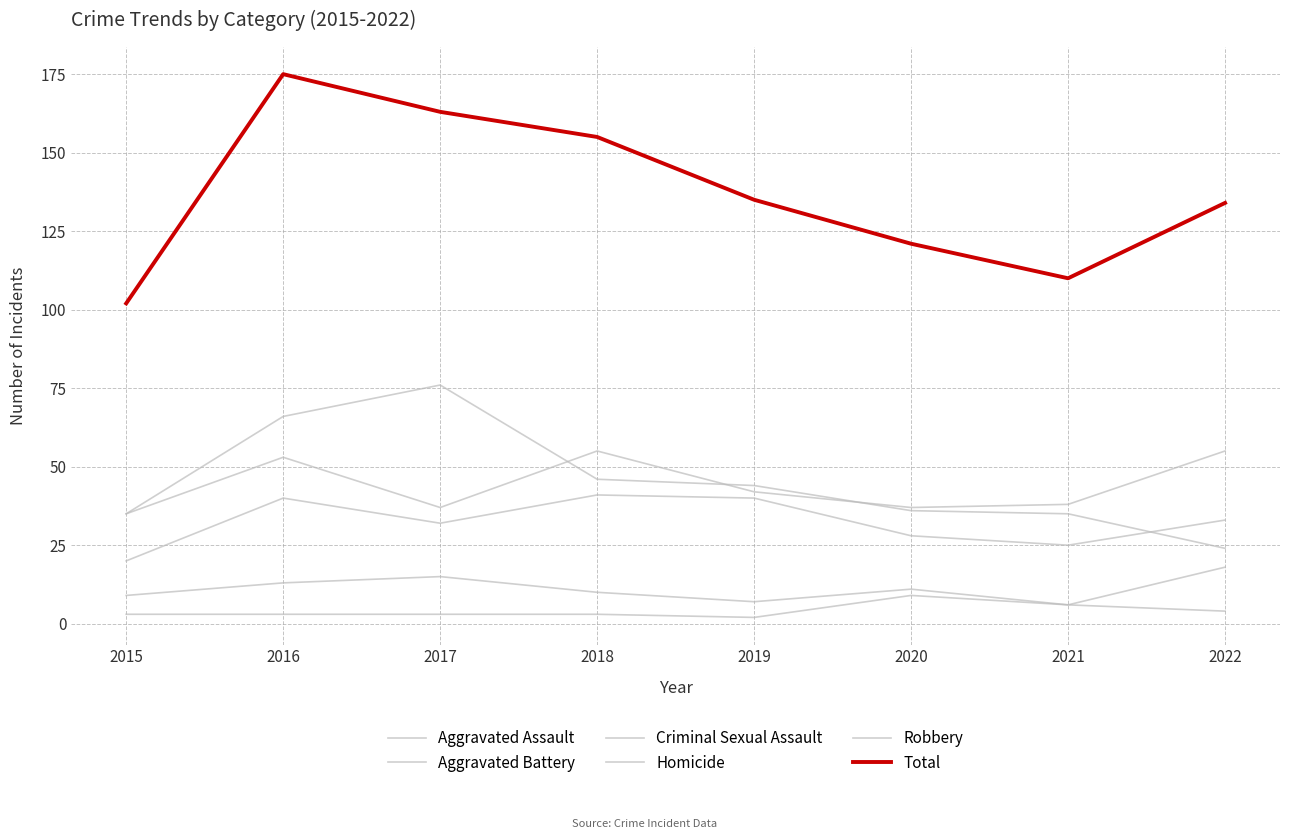

How many lines are shown in the chart?

6